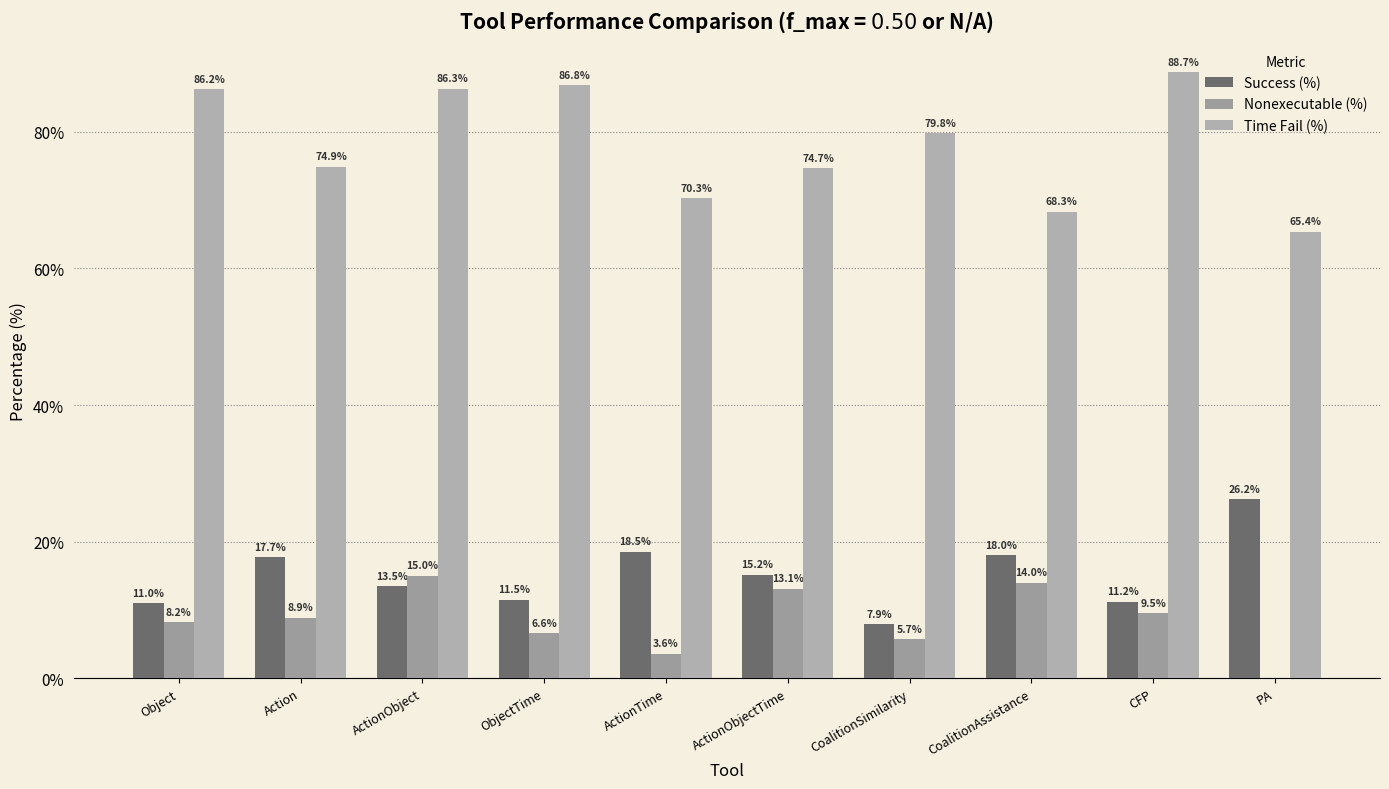

Reading right to left, what are all the values shown in this chart?

Success (%): PA=26.2	CFP=11.2	CoalitionAssistance=18.0	CoalitionSimilarity=7.9	ActionObjectTime=15.2	ActionTime=18.5	ObjectTime=11.5	ActionObject=13.5	Action=17.7	Object=11.0
Nonexecutable (%): PA=0.0	CFP=9.5	CoalitionAssistance=14.0	CoalitionSimilarity=5.7	ActionObjectTime=13.1	ActionTime=3.6	ObjectTime=6.6	ActionObject=15.0	Action=8.9	Object=8.2
Time Fail (%): PA=65.4	CFP=88.7	CoalitionAssistance=68.3	CoalitionSimilarity=79.8	ActionObjectTime=74.7	ActionTime=70.3	ObjectTime=86.8	ActionObject=86.3	Action=74.9	Object=86.2